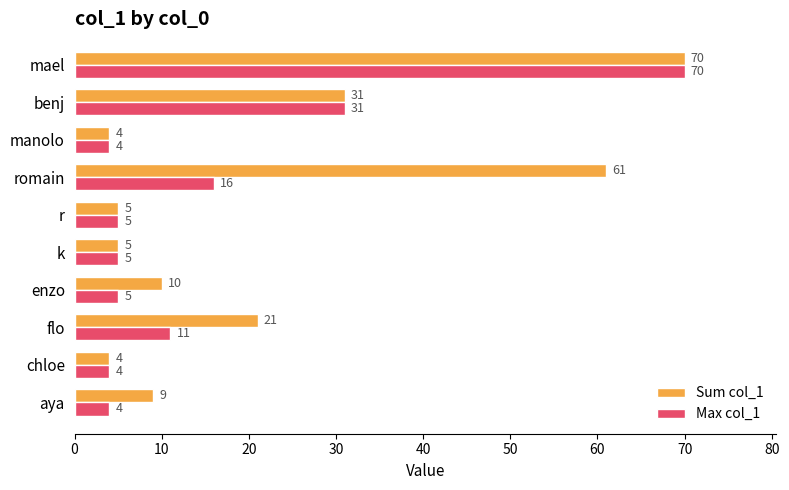

Between enzo and k, which series saw the biggest shift?

Sum col_1